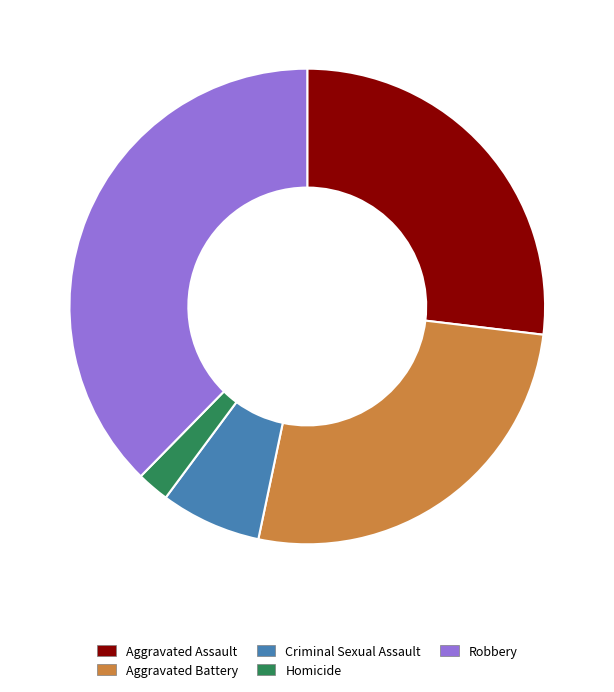

Does Criminal Sexual Assault represent more than half of the total?

No